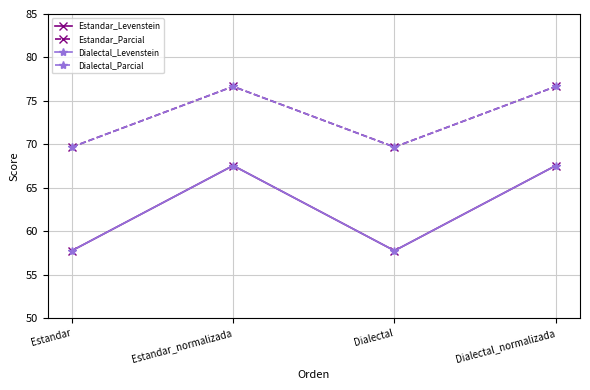

True or false: Dialectal_Parcial has more than 1 points higher than both neighbors.

False